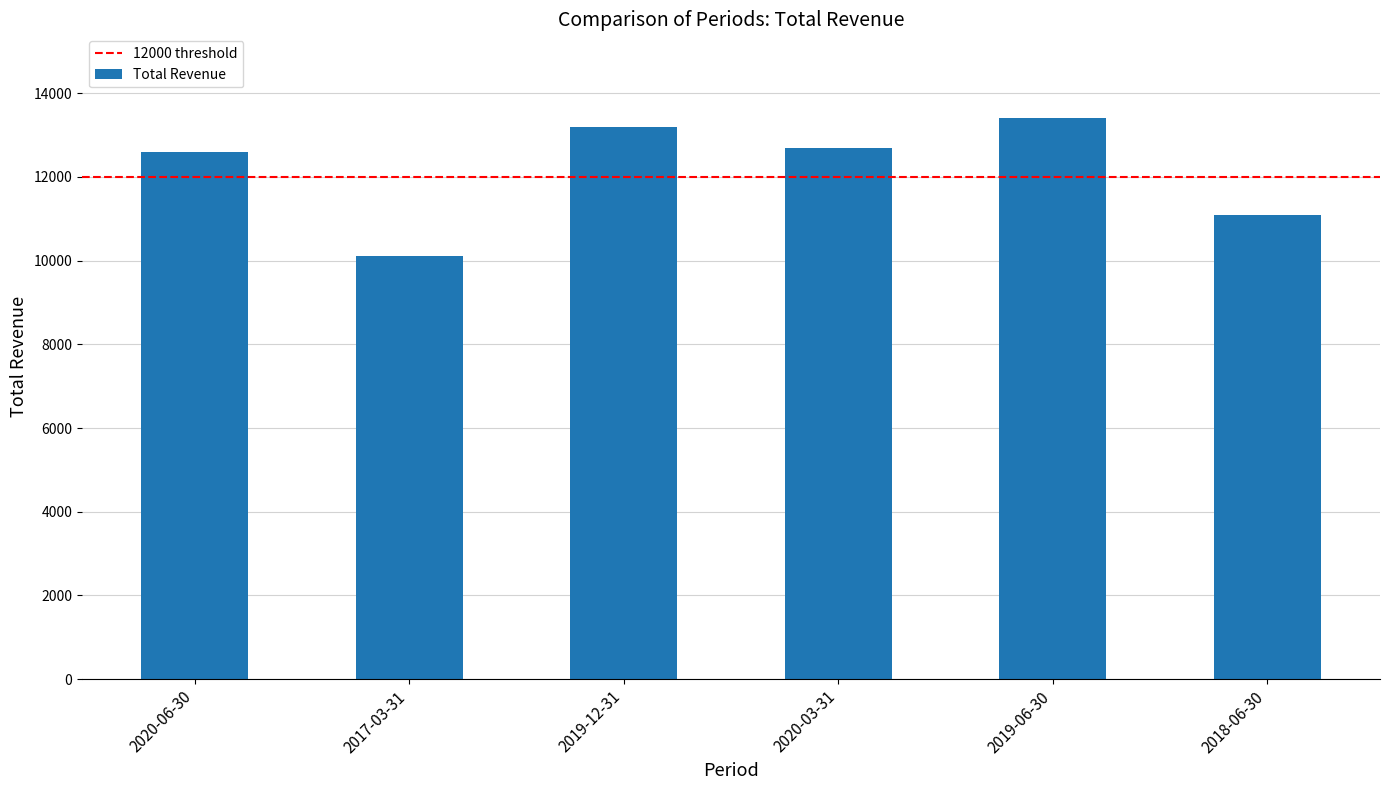

What is the difference between the maximum and minimum values?

3300